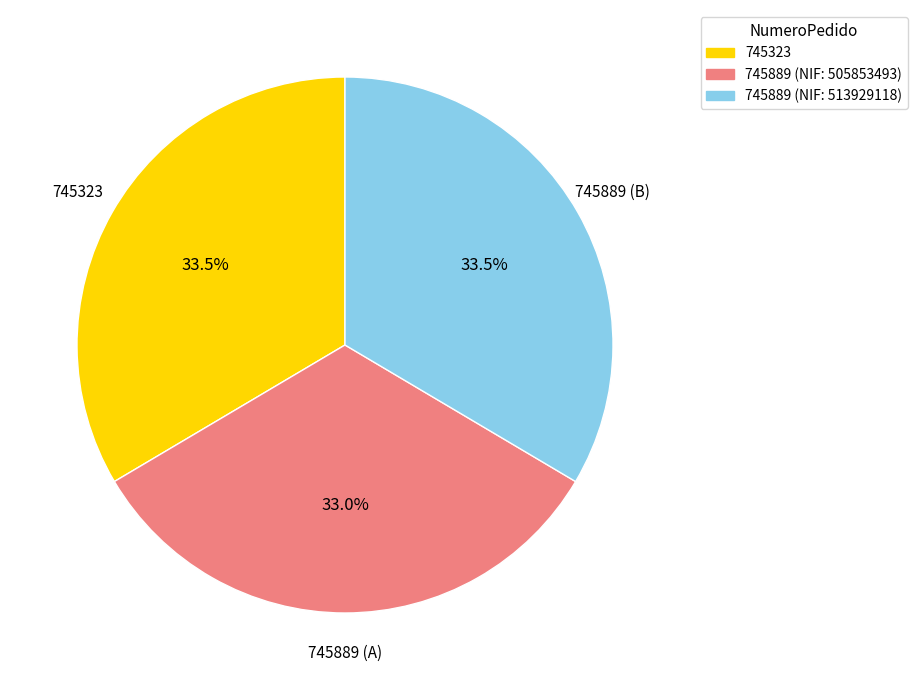

Combined, what portion of the pie is 745323 and 745889 (NIF: 513929118)?

67.0%